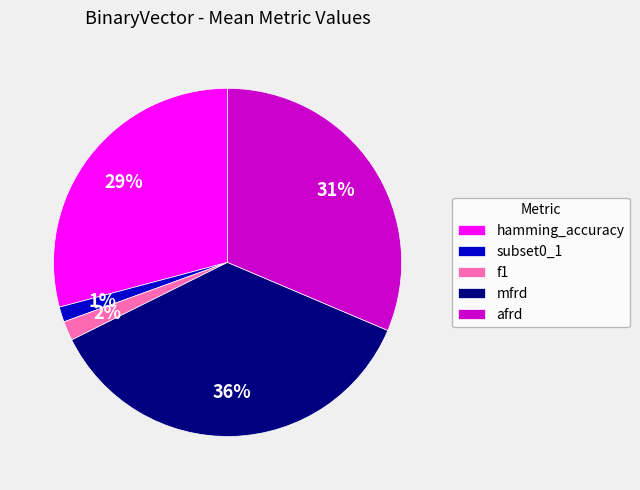

What is the largest slice in the pie chart?

mfrd